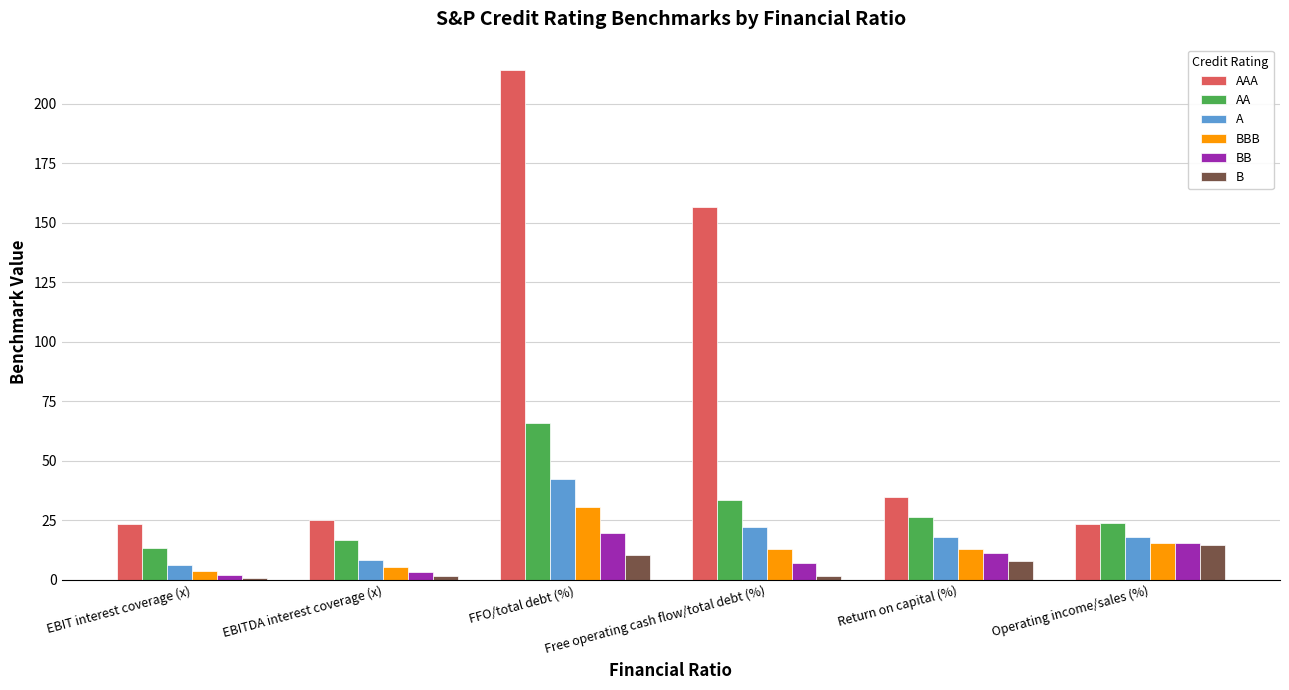

At which category is the sum across all series the highest?

FFO/total debt (%)